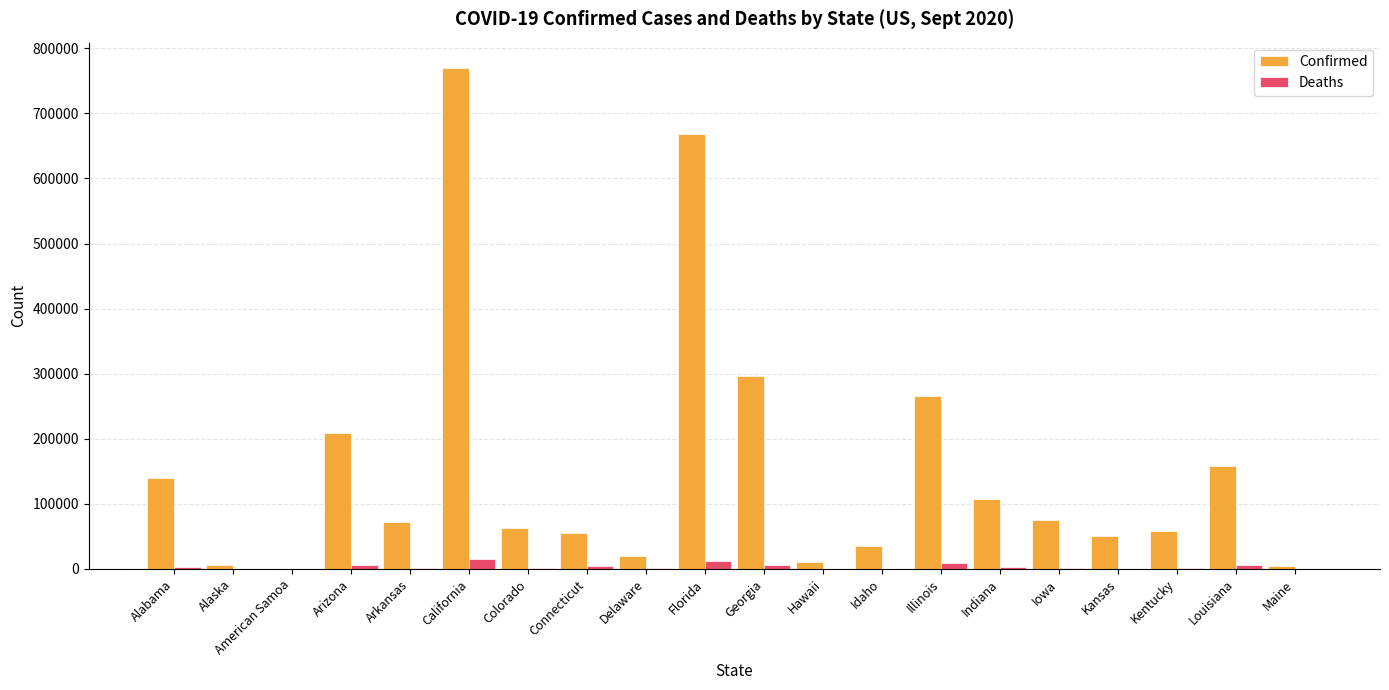

What is the total value across all series at Arkansas?

72647